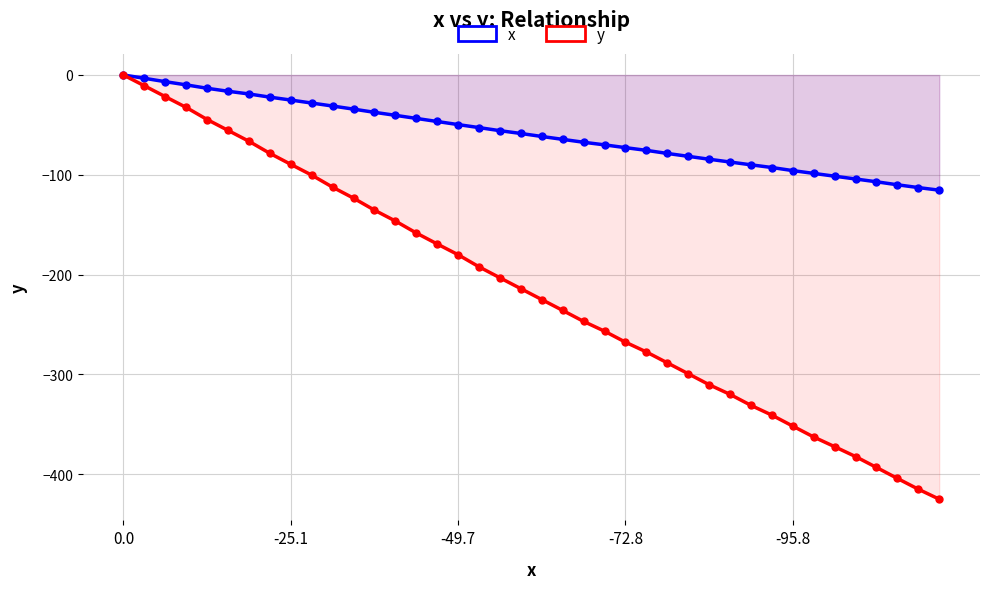

List the series in order of their peak value, highest first.

x, y